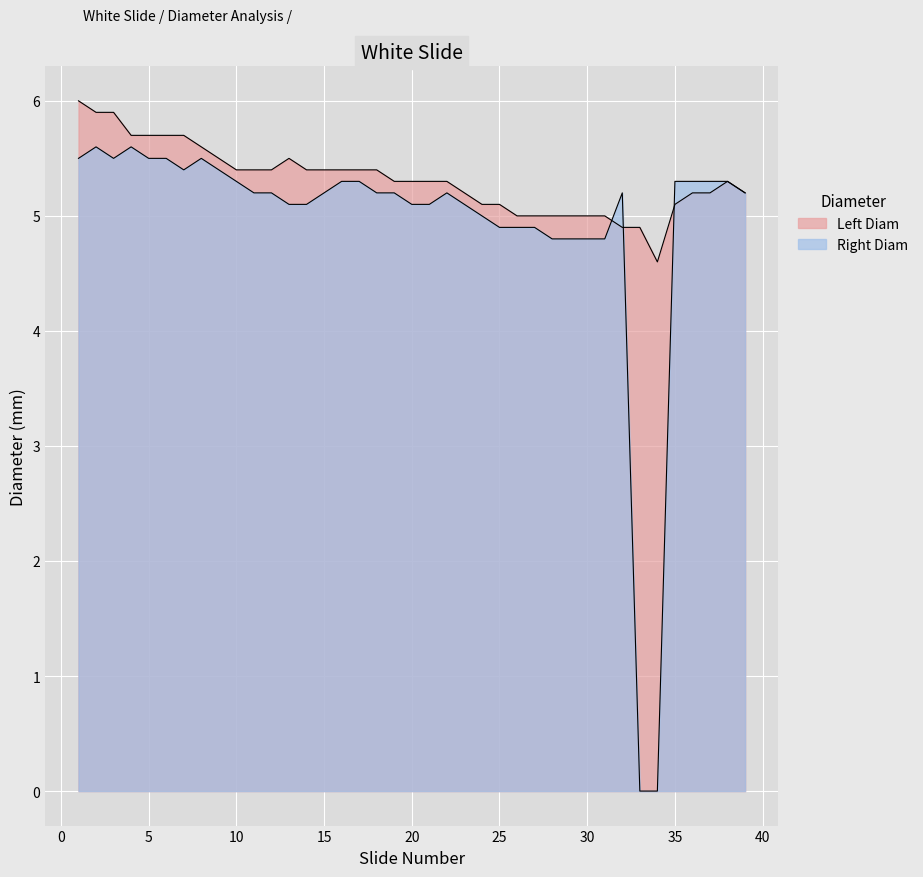

How many data points in Right Diam are above 5?

29